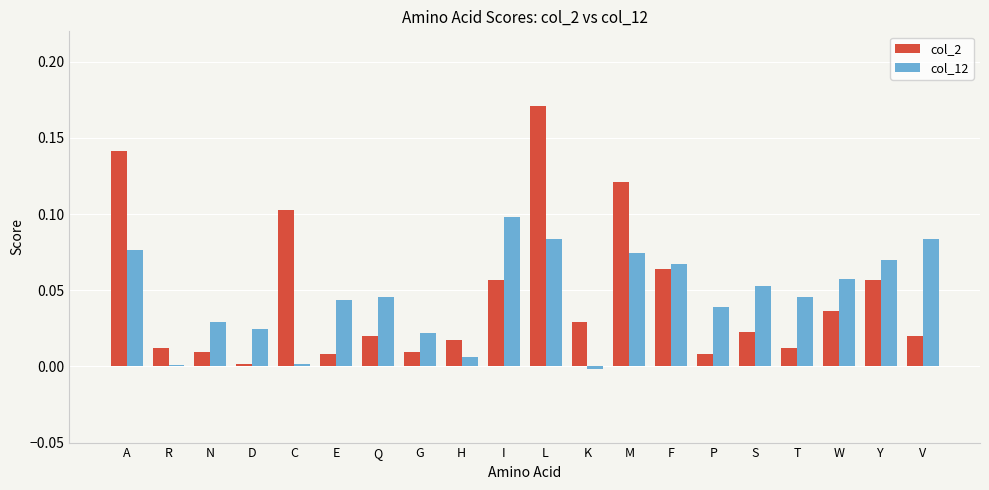

The col_12 series shows 0.0 at T. True or false?

True